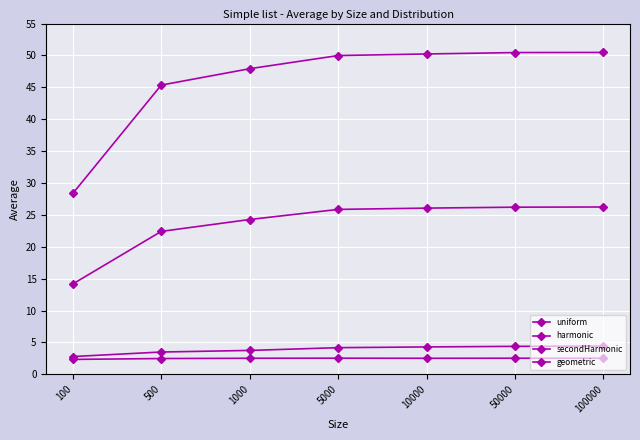

Which series changed the most between 500 and 100000?

uniform